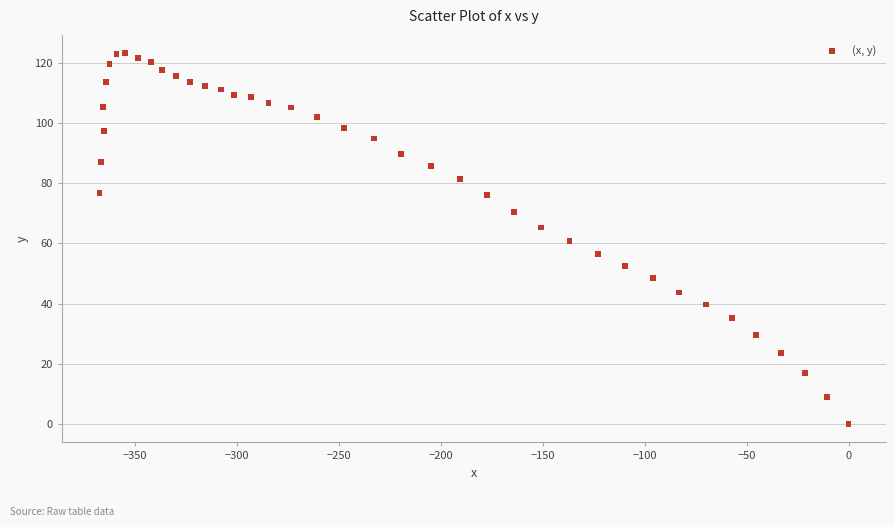

What is the range of Y values (max minus min)?

123.2